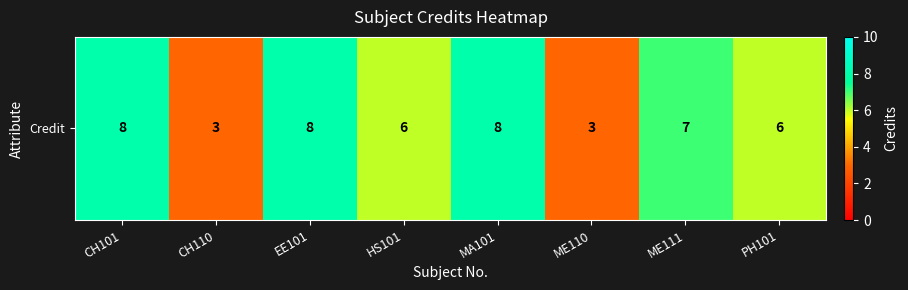

What is the sum of the values at PH101 and EE101?

14